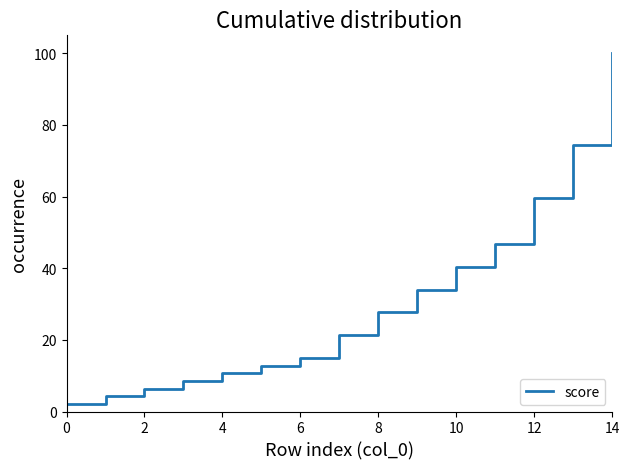

What is the difference between the maximum and minimum values?

97.9